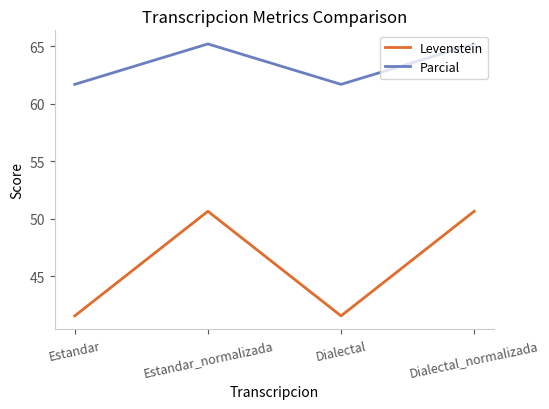

Reading left to right, what are all the values shown in this chart?

Levenstein: Estandar=41.6	Estandar_normalizada=50.7	Dialectal=41.6	Dialectal_normalizada=50.7
Parcial: Estandar=61.7	Estandar_normalizada=65.2	Dialectal=61.7	Dialectal_normalizada=65.2